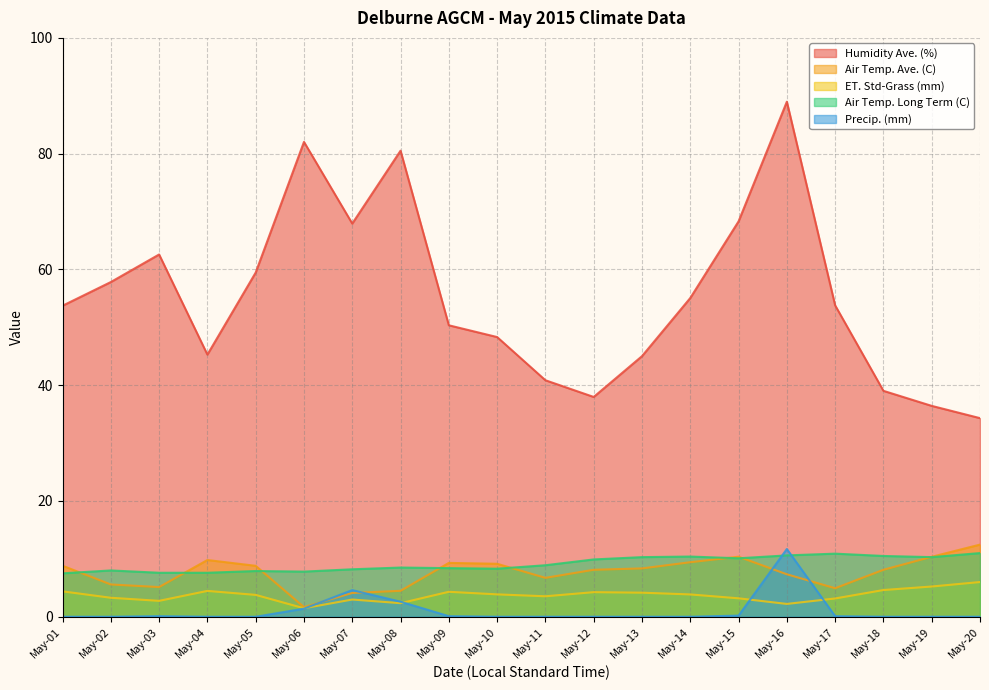

At which category does the chart reach its peak across all series?

May-16